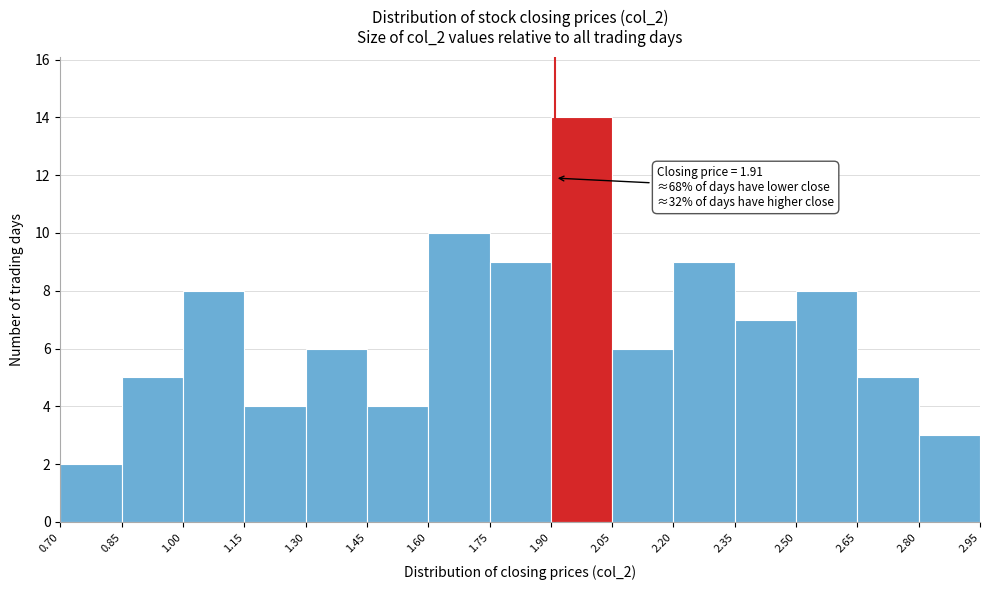

Which range on the x-axis has the tallest bar?

1.90 to 2.05